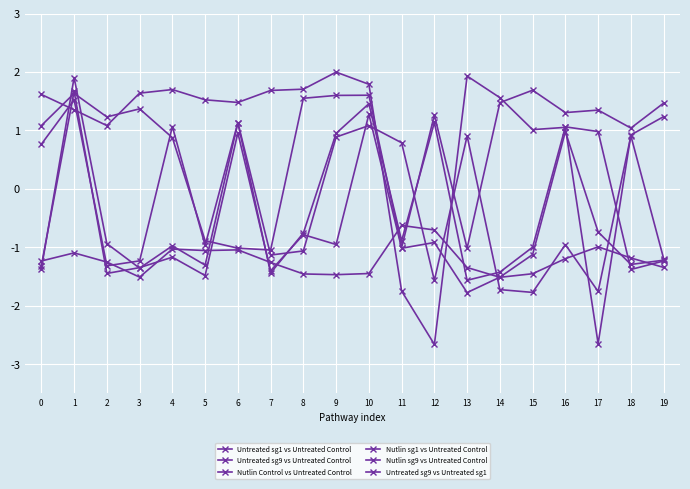

In Nutlin sg9 vs Untreated Control, how many points are lower than both neighbors (excluding endpoints)?

7